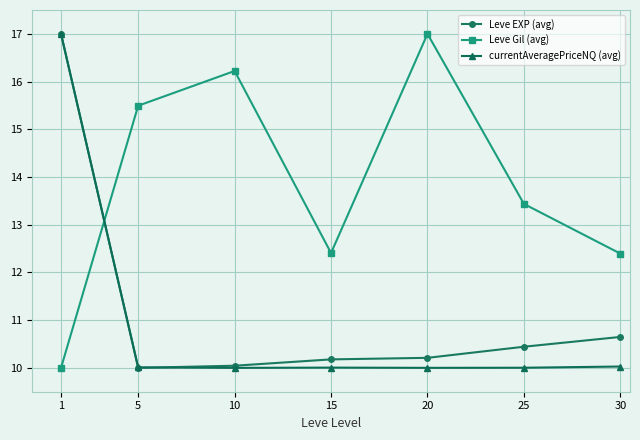

What is the difference between the highest and lowest values at 20?

7.0